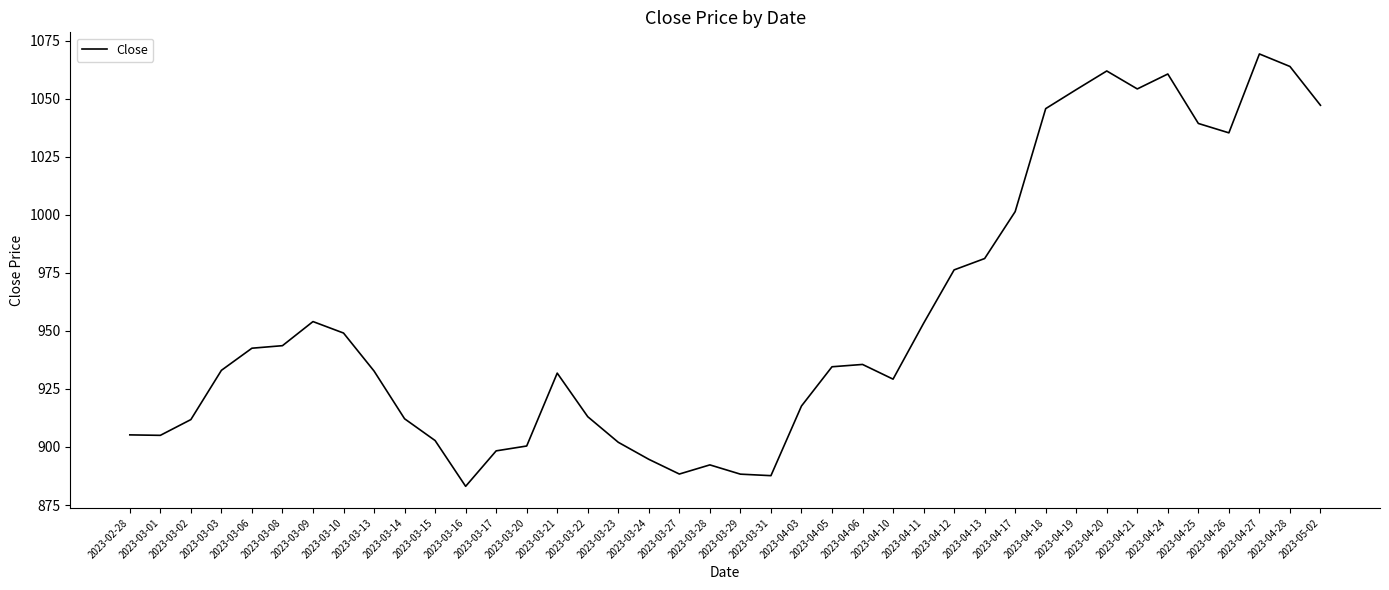

Which has a higher value, 2023-04-24 or 2023-03-23?

2023-04-24